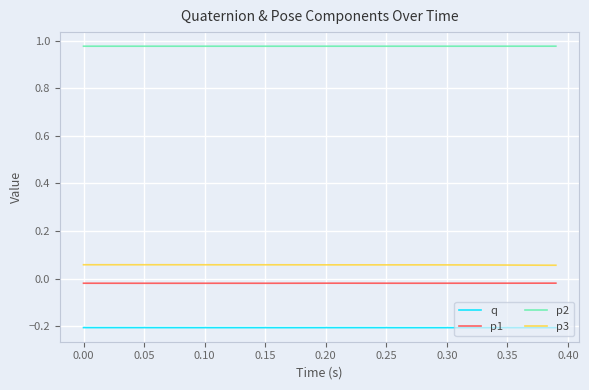

True or false: p3 and q intersect in this chart.

False